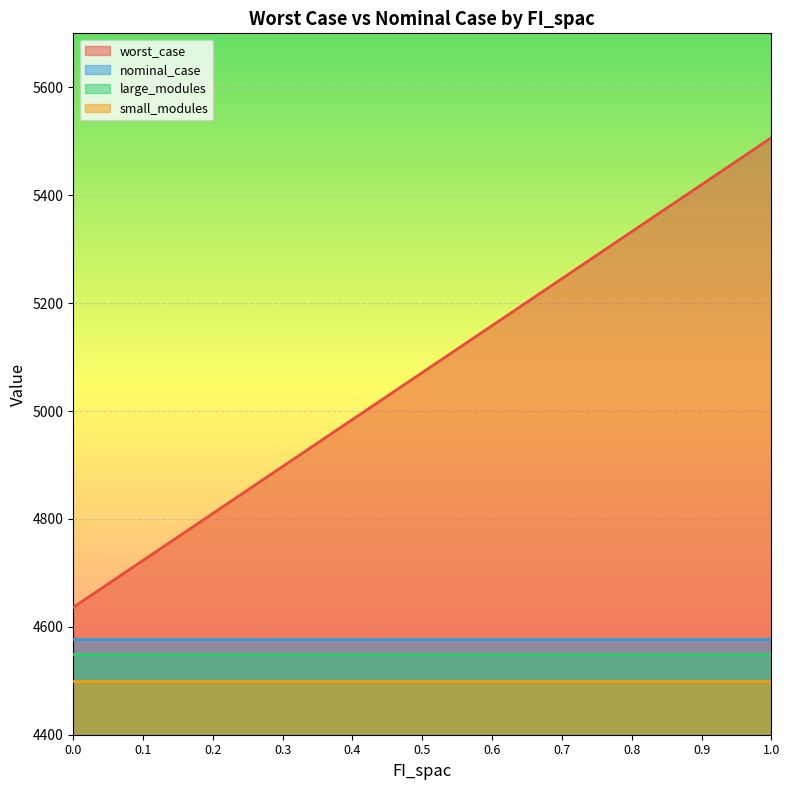

List the series in order of their peak value, highest first.

worst_case, nominal_case, large_modules, small_modules